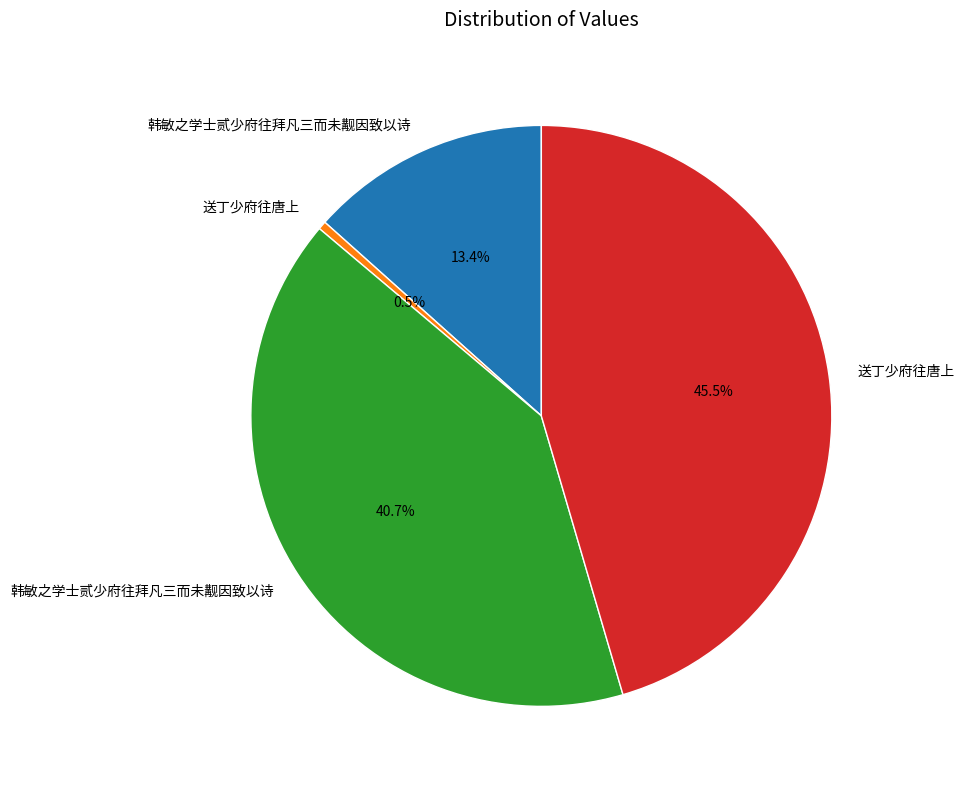

Does any single category account for the majority?

No